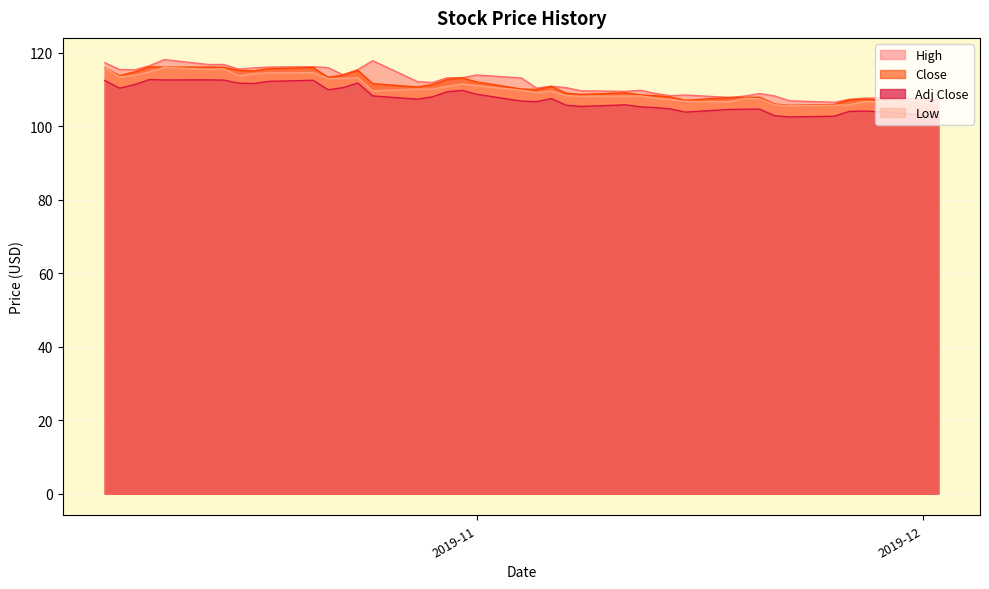

What is the highest value of the Low series?

116.1